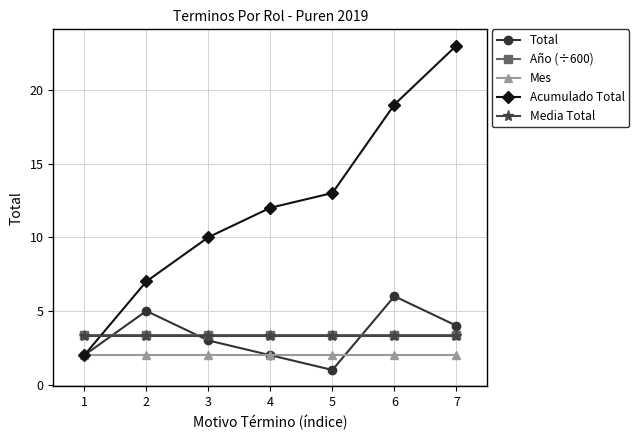

Which label corresponds to the smallest value in the chart?

5